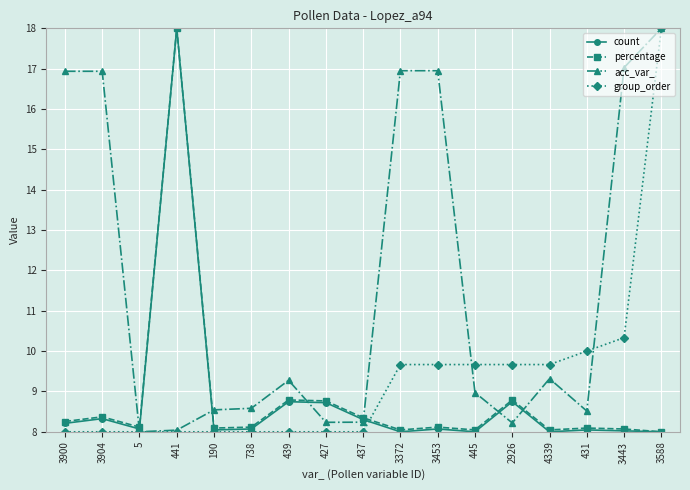

What is the maximum value shown in the chart?

18.0